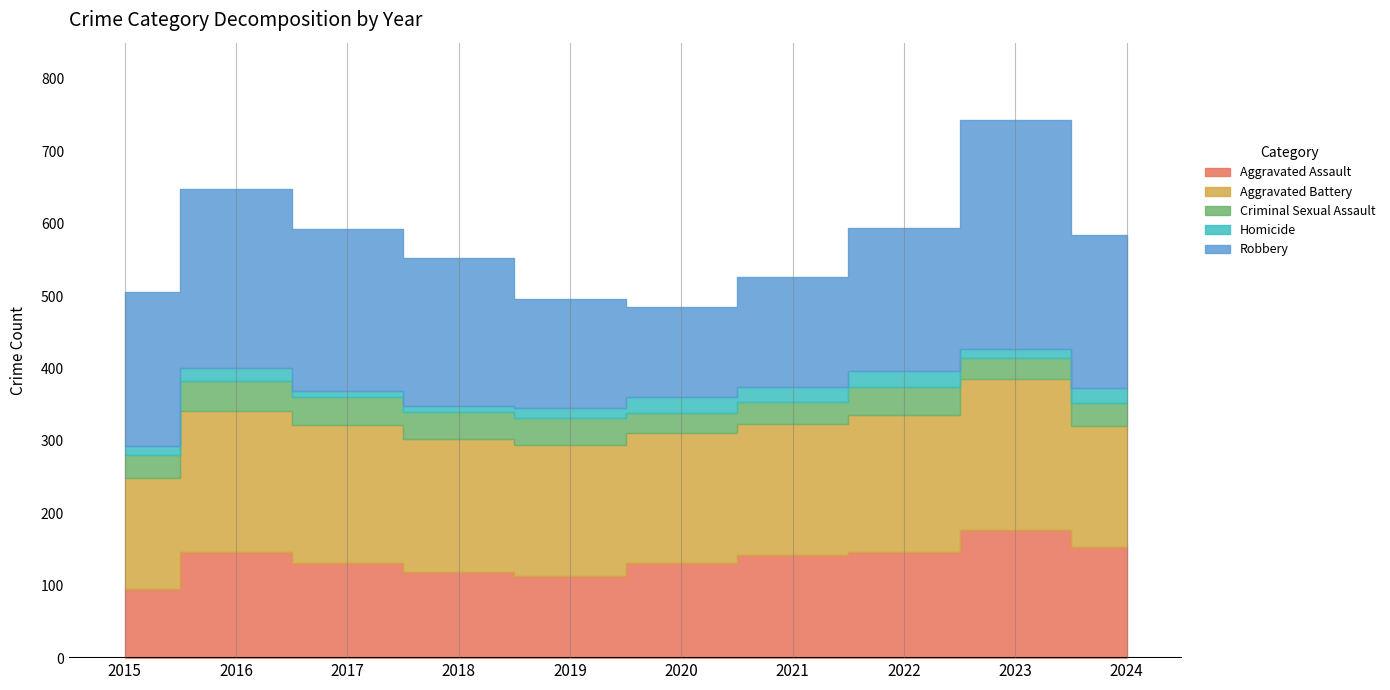

Where is the first local maximum for Criminal Sexual Assault?

2016